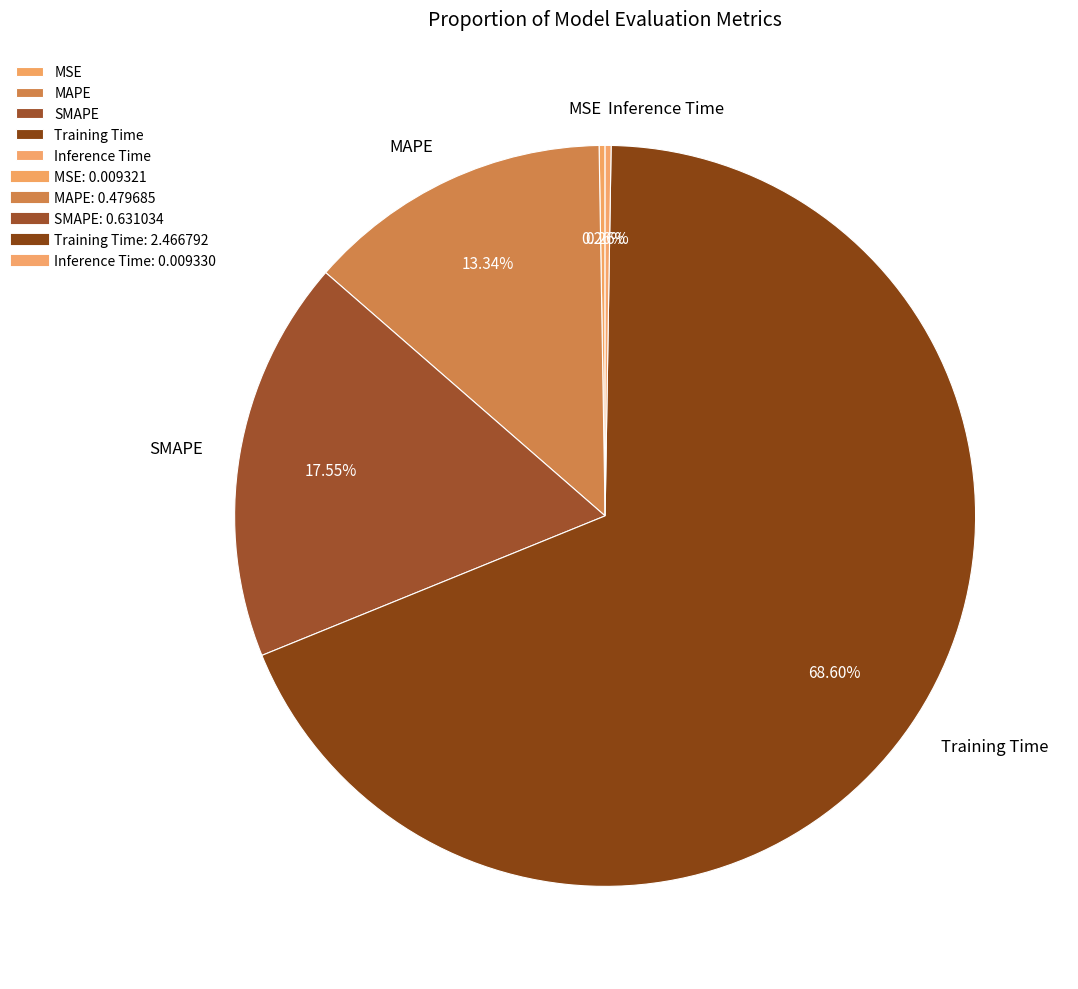

To the nearest percent, what portion does Training Time represent?

69%